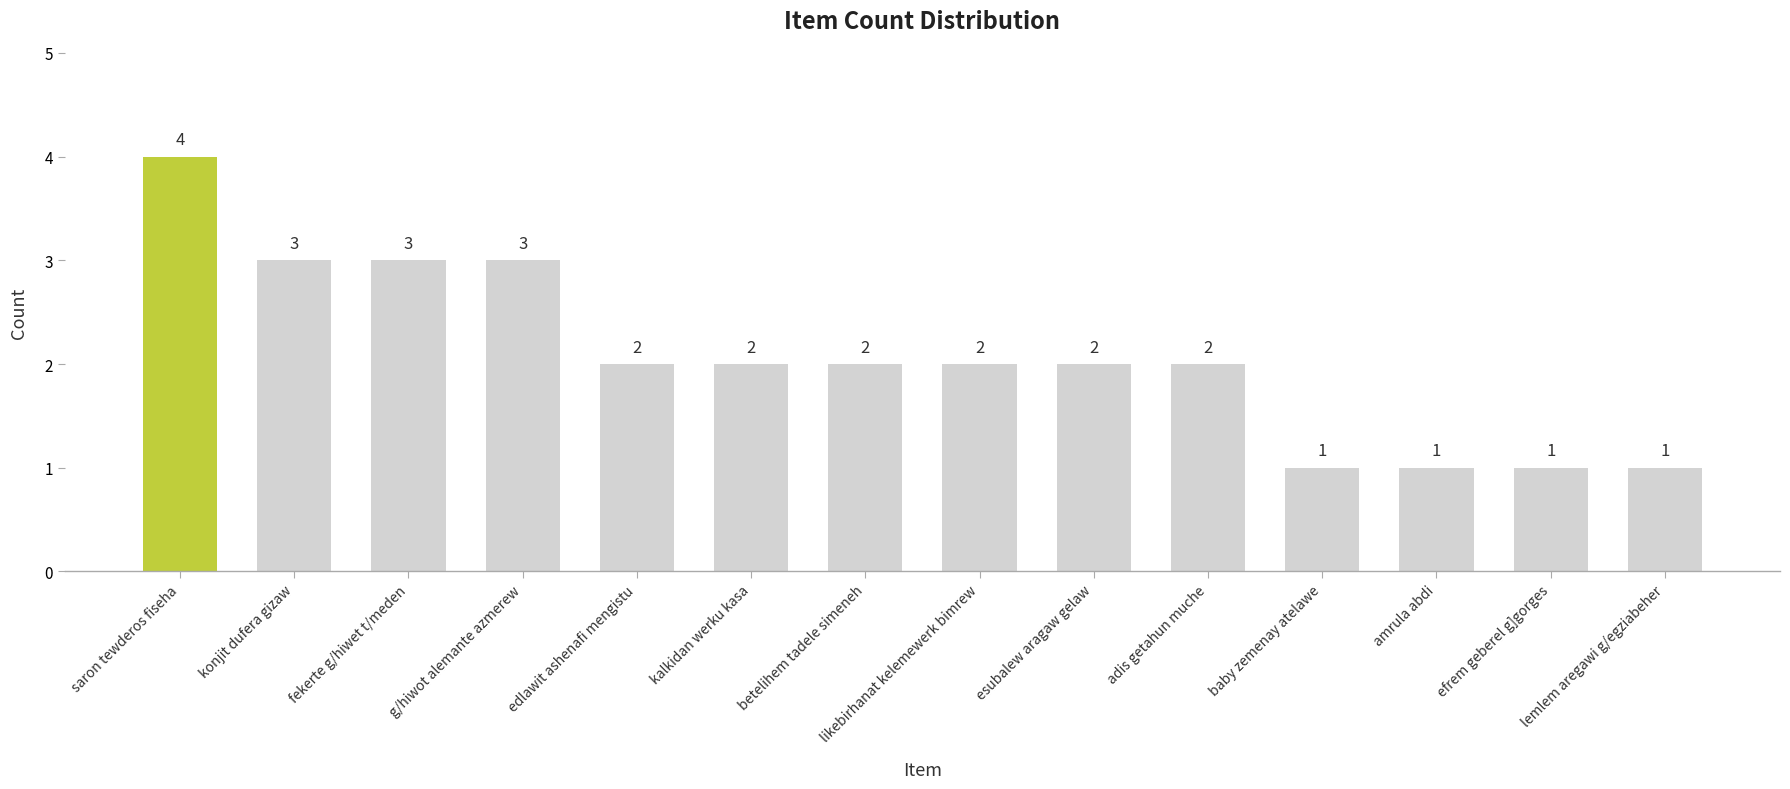

What is the ratio of the value at kalkidan werku kasa to the value at saron tewderos fiseha?

0.5